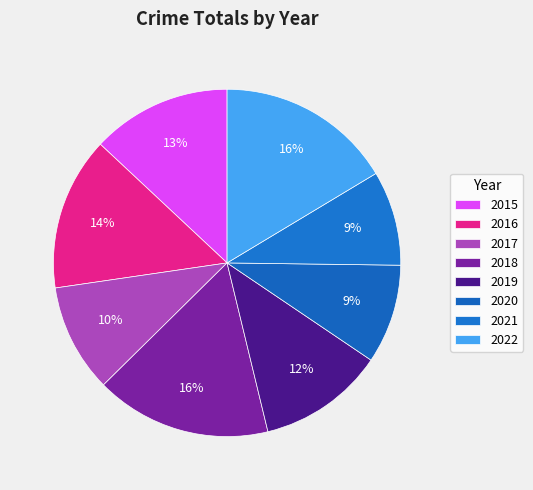

How much of the chart is everything except 2016?

85.7%